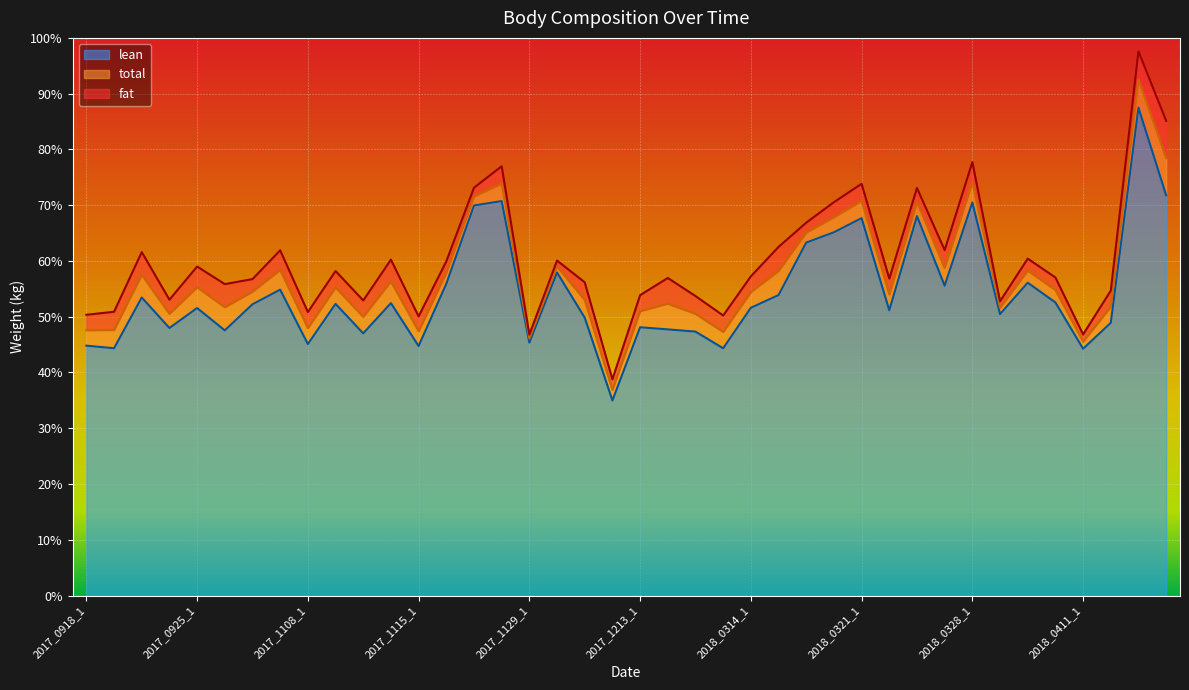

What is the value of the total point at the 22nd from the left?

52.3